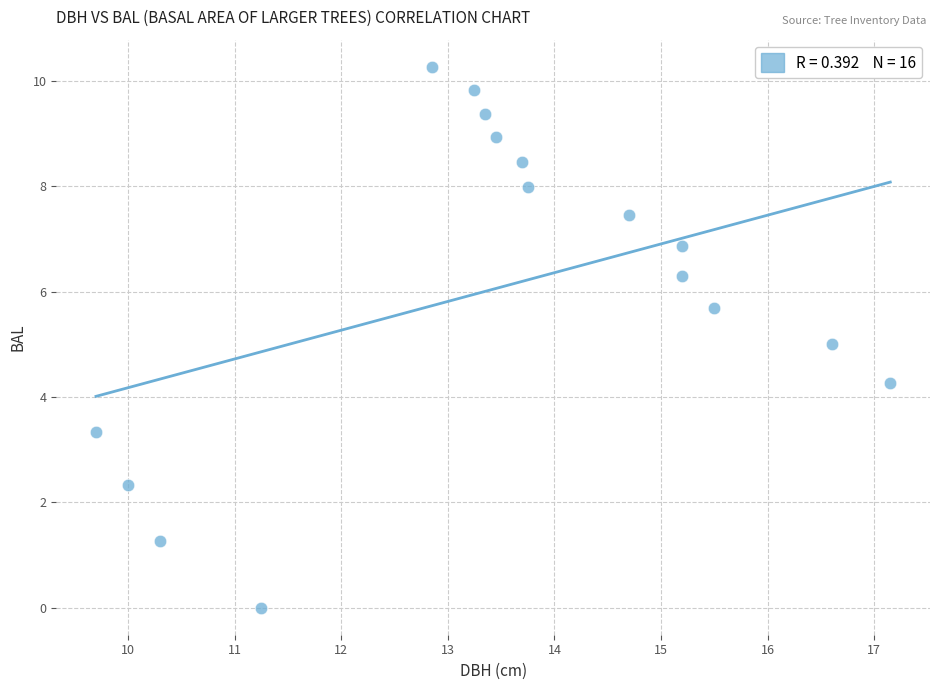

What is the range of Y values (max minus min)?

10.3